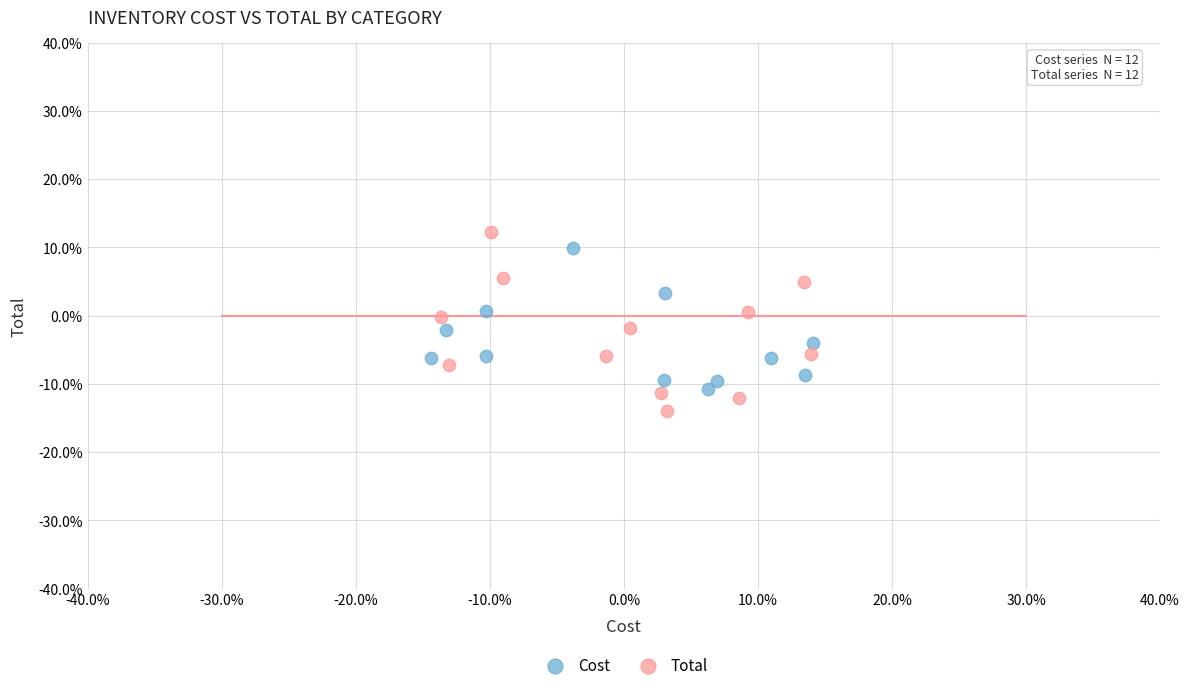

Which series reaches the minimum Y coordinate?

Total